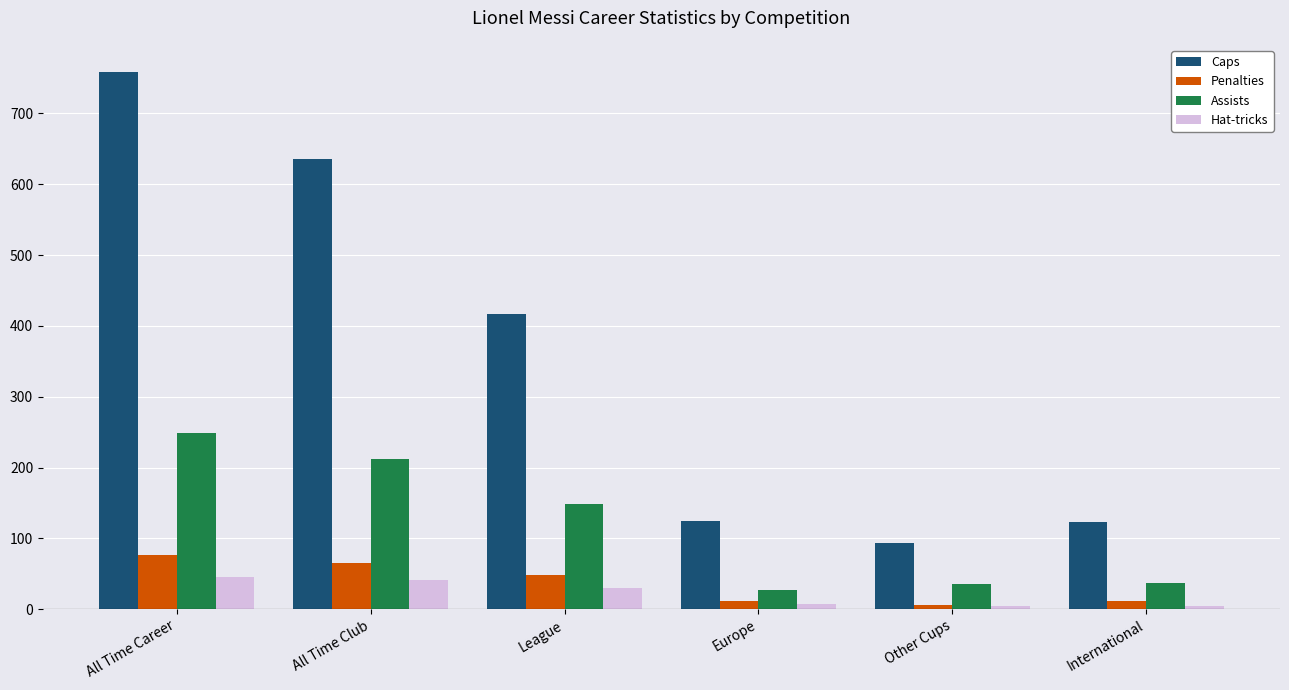

The value of Hat-tricks at League is 30. True or false?

True